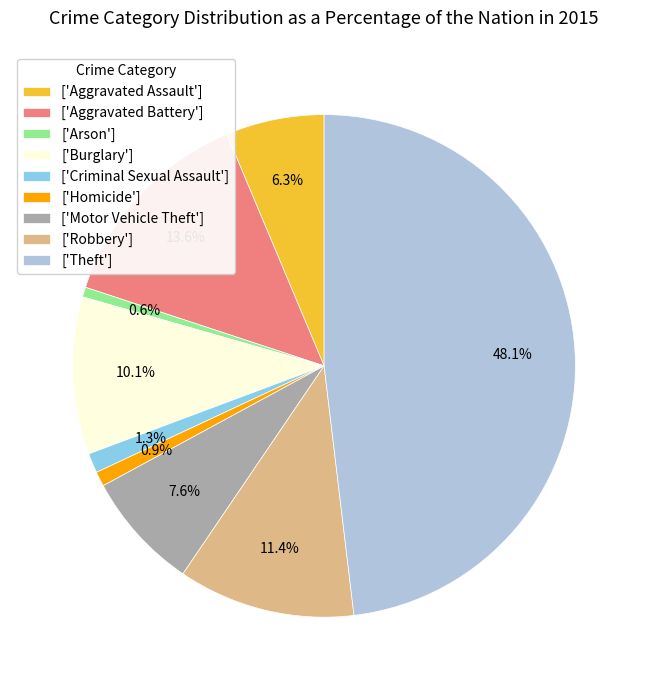

Count the number of slices in the pie.

9